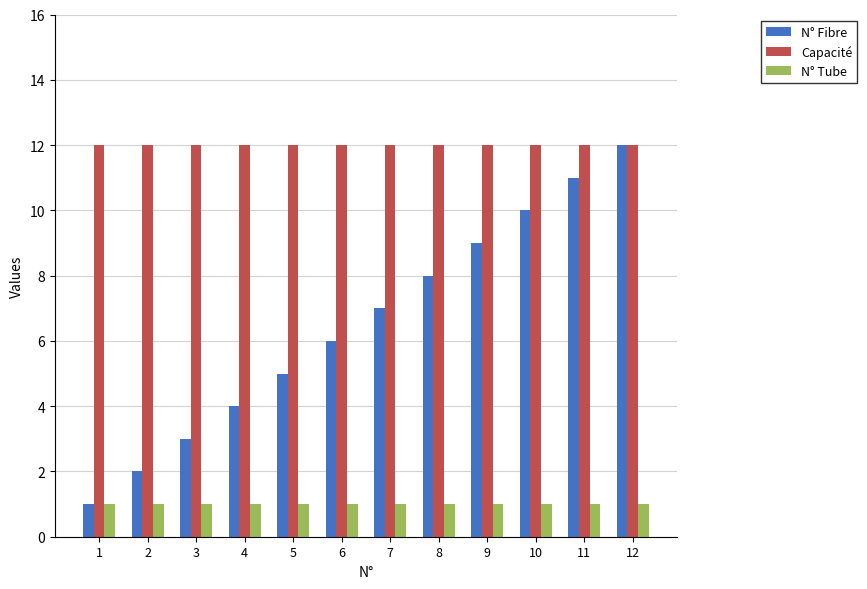

What is the minimum value shown in the chart?

1